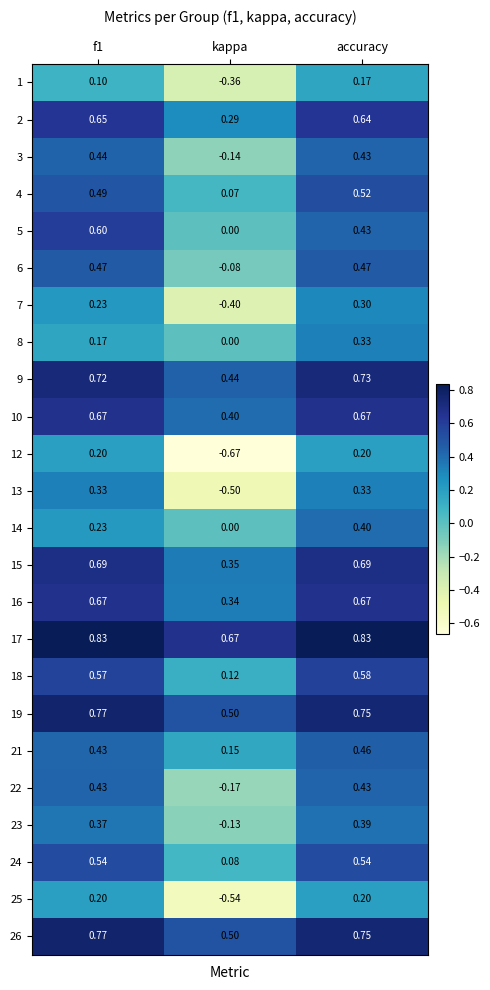

At which label does 1 reach its minimum?

kappa